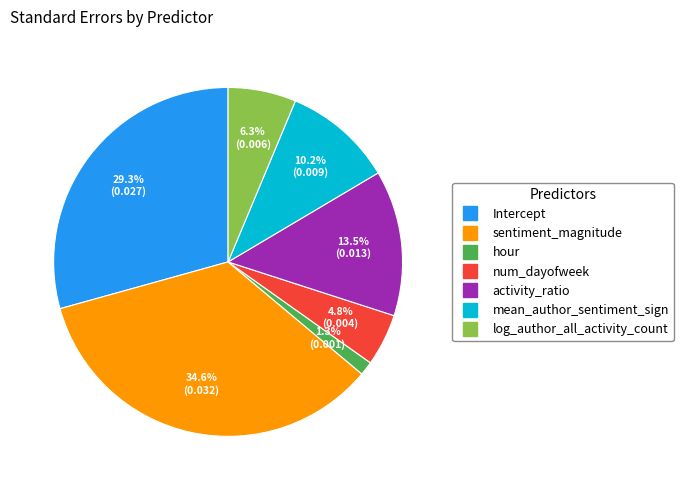

Combined, what portion of the pie is num_dayofweek and mean_author_sentiment_sign?

15.0%